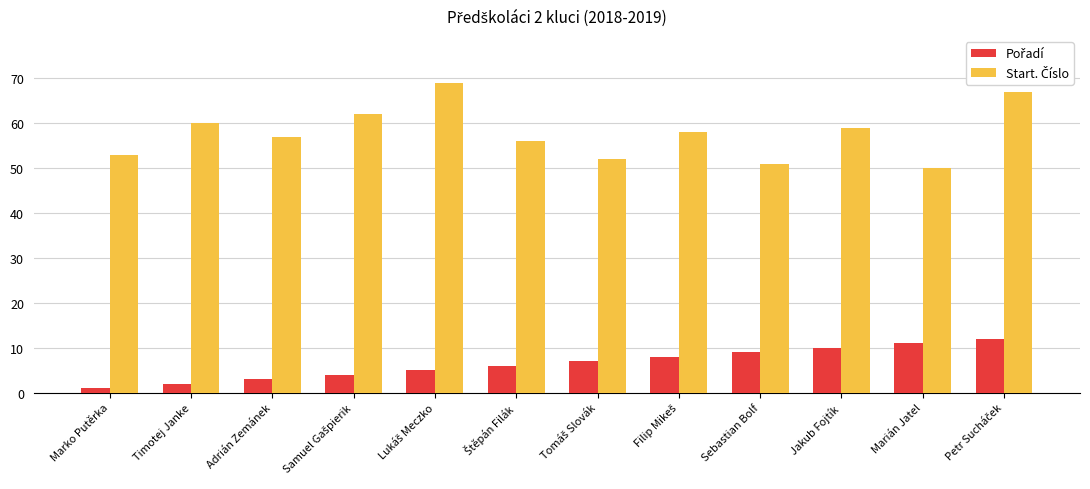

What is the spread (max minus min) of values at Adrián Zemánek?

54